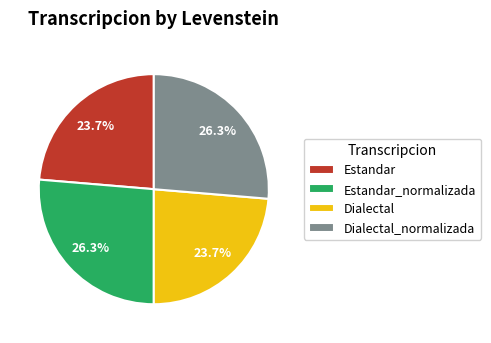

What portion of the pie excludes Estandar_normalizada?

73.7%